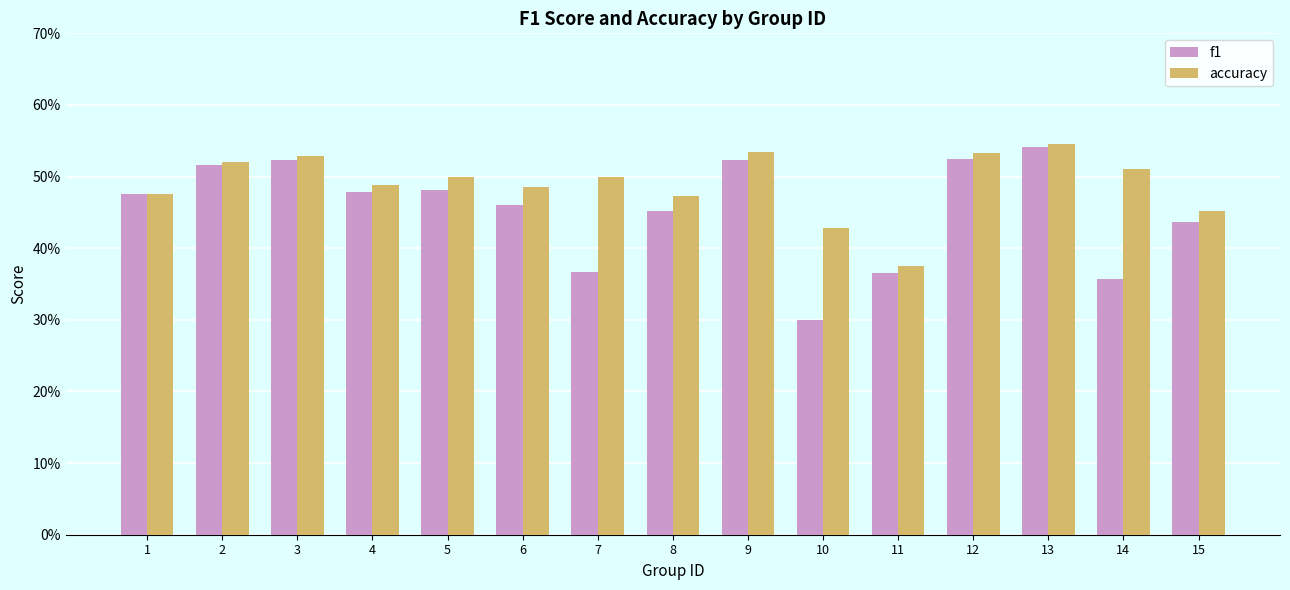

At which category is the sum across all series the highest?

13